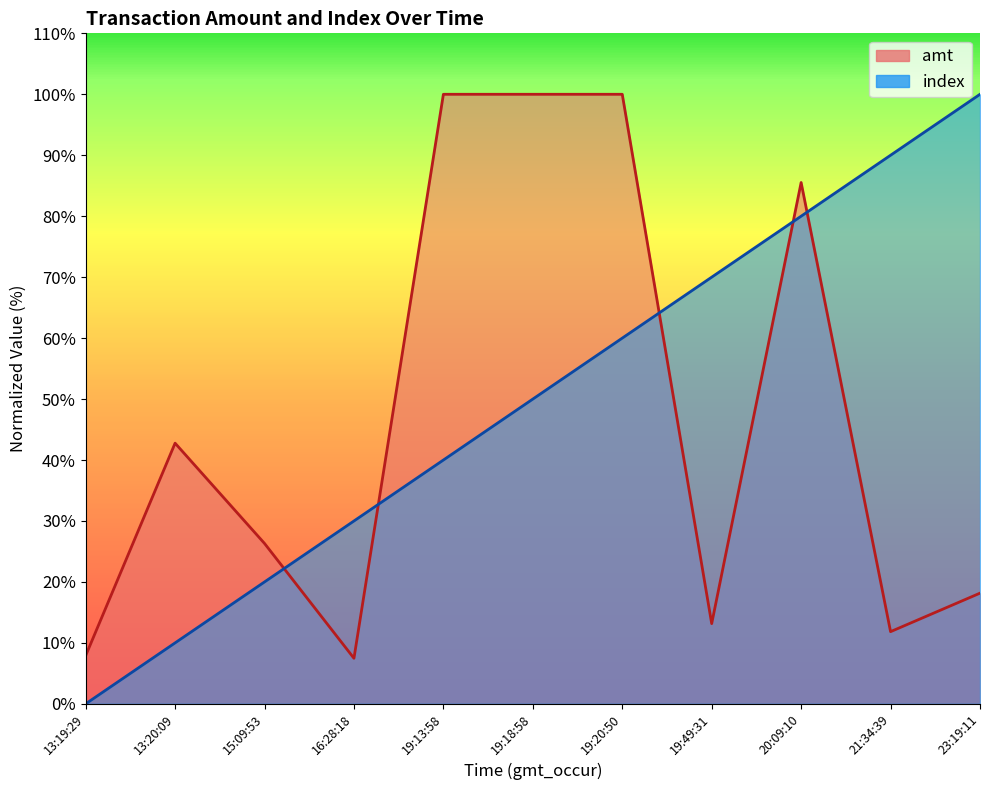

Rank the series by their maximum value, from lowest to highest.

amt, index